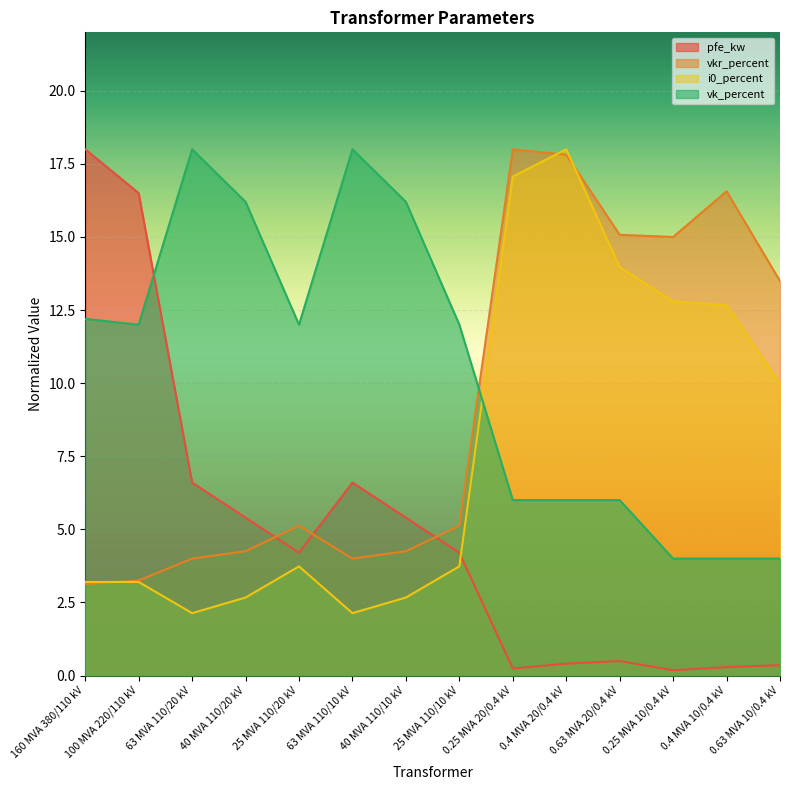

What is the maximum value for pfe_kw?

18.0